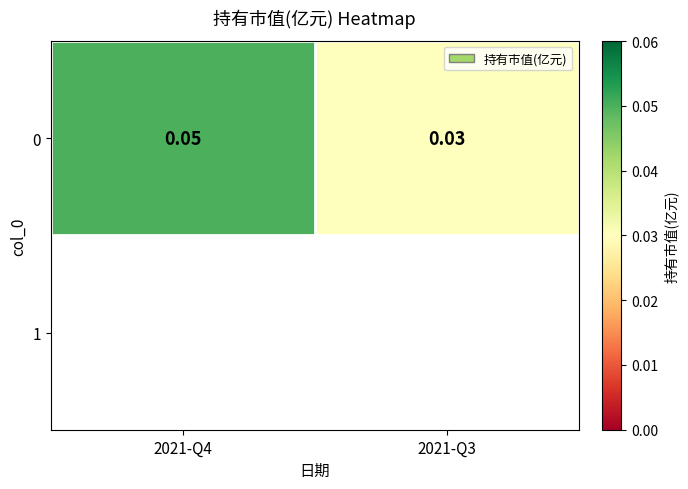

Reading left to right, what are all the values shown in this chart?

0.1	0.0